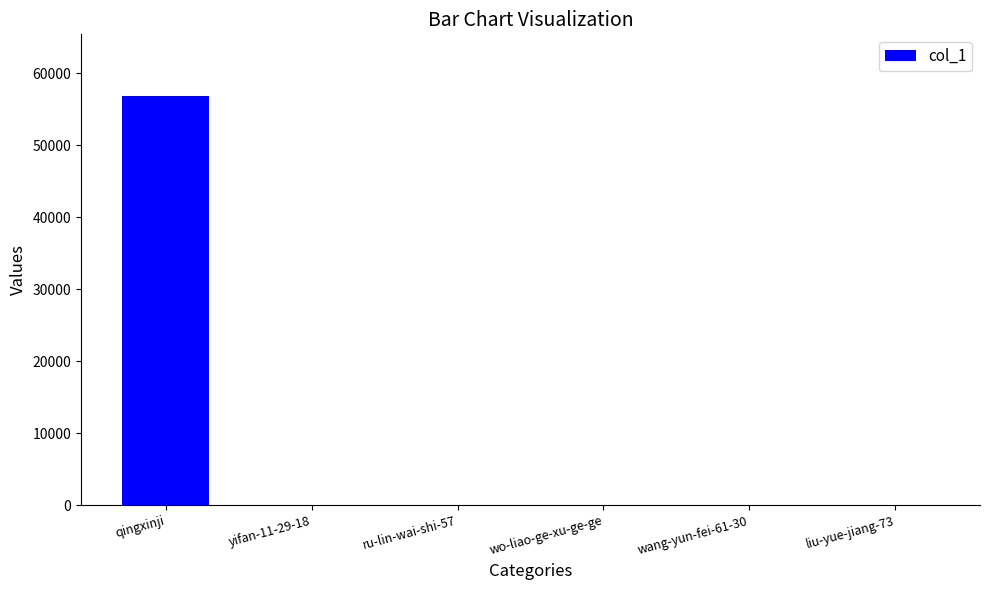

What is the maximum value shown in the chart?

56860